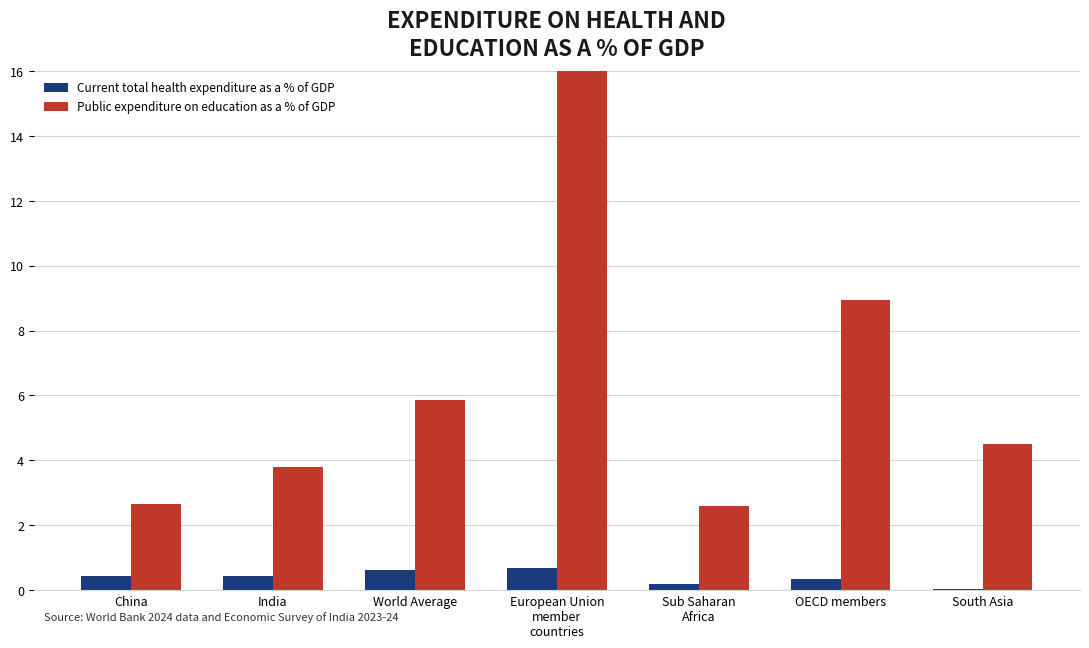

True or false: Current total health expenditure as a % of GDP has a value of 0.4 at India.

True